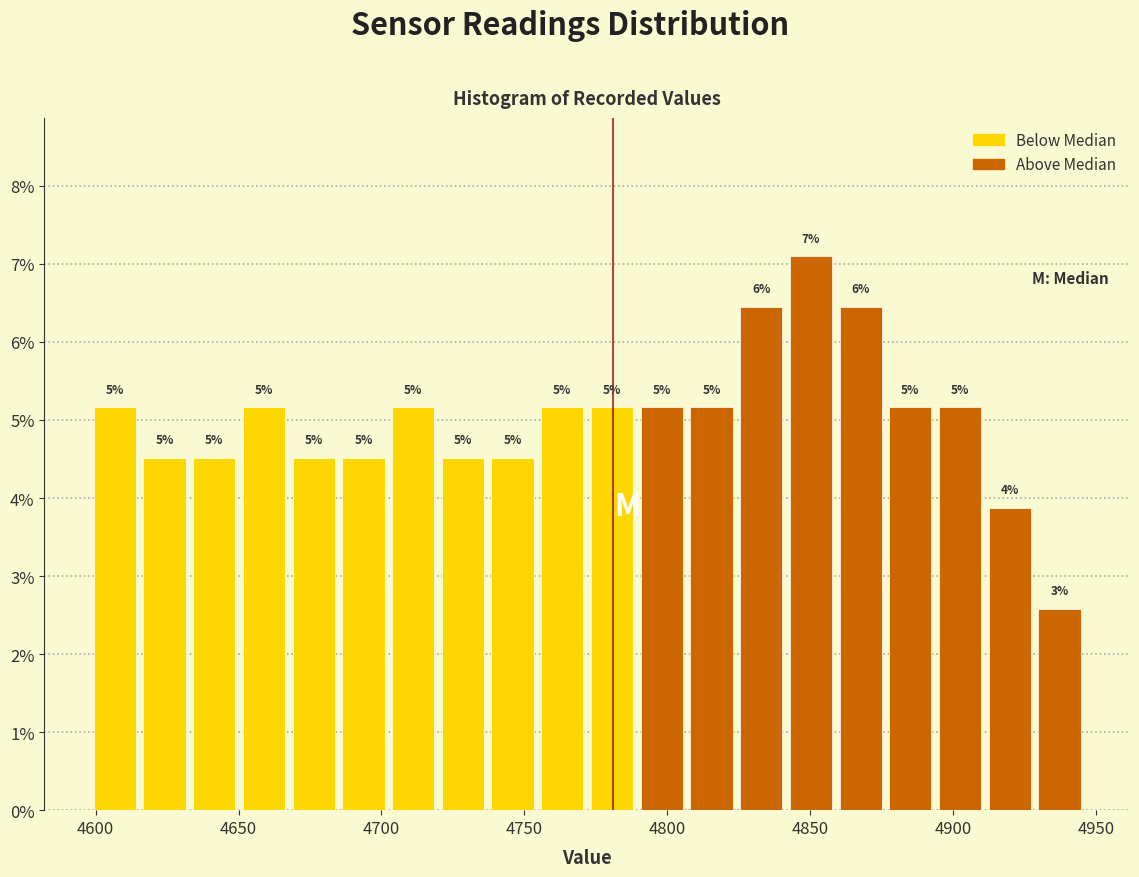

Around what value on the x-axis is the tallest bar? Give the approximate position of its centre, as read against the axis.

4850